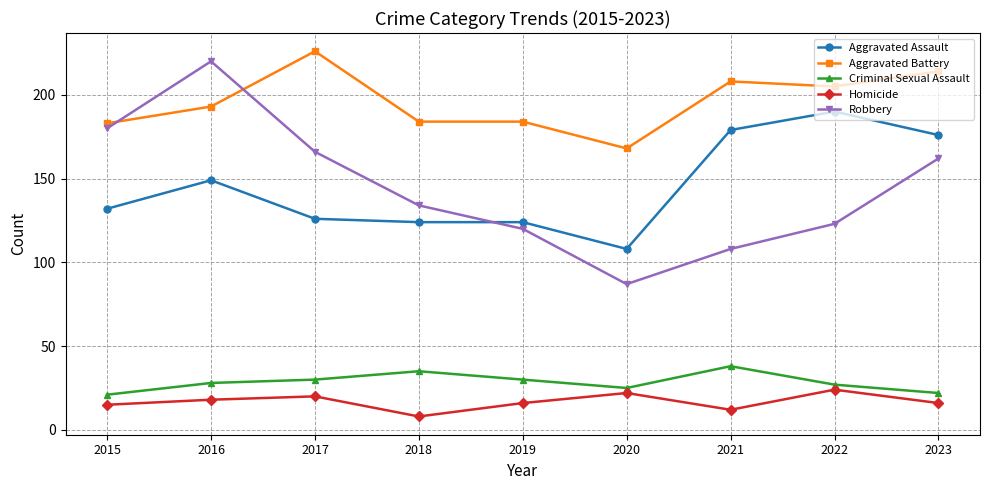

Which series has the largest total across all categories?

Aggravated Battery